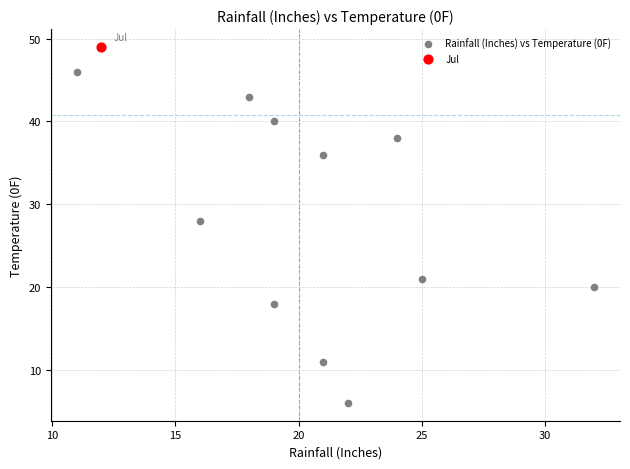

What are all the series names shown in the legend?

Rainfall (Inches) vs Temperature (0F), Jul